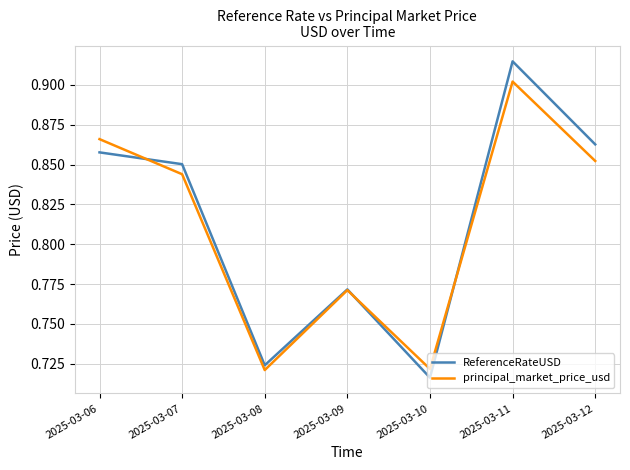

Rank the categories by ReferenceRateUSD value from highest to lowest.

2025-03-11, 2025-03-12, 2025-03-06, 2025-03-07, 2025-03-09, 2025-03-08, 2025-03-10